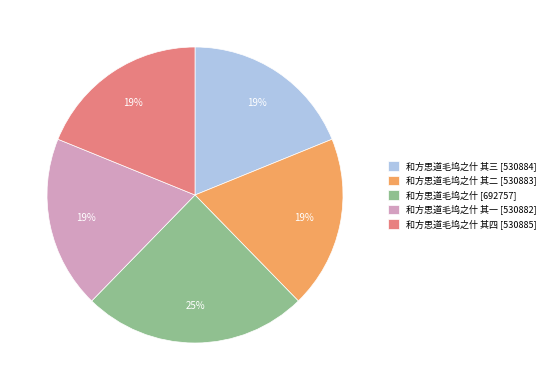

To the nearest percent, what percentage of the pie is 和方思道毛坞之什 其三 [530884]?

19%